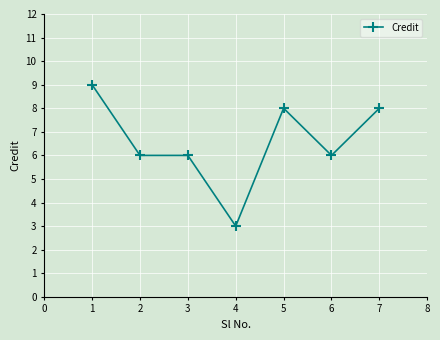

True or false: the data shows 3 at 3.

False